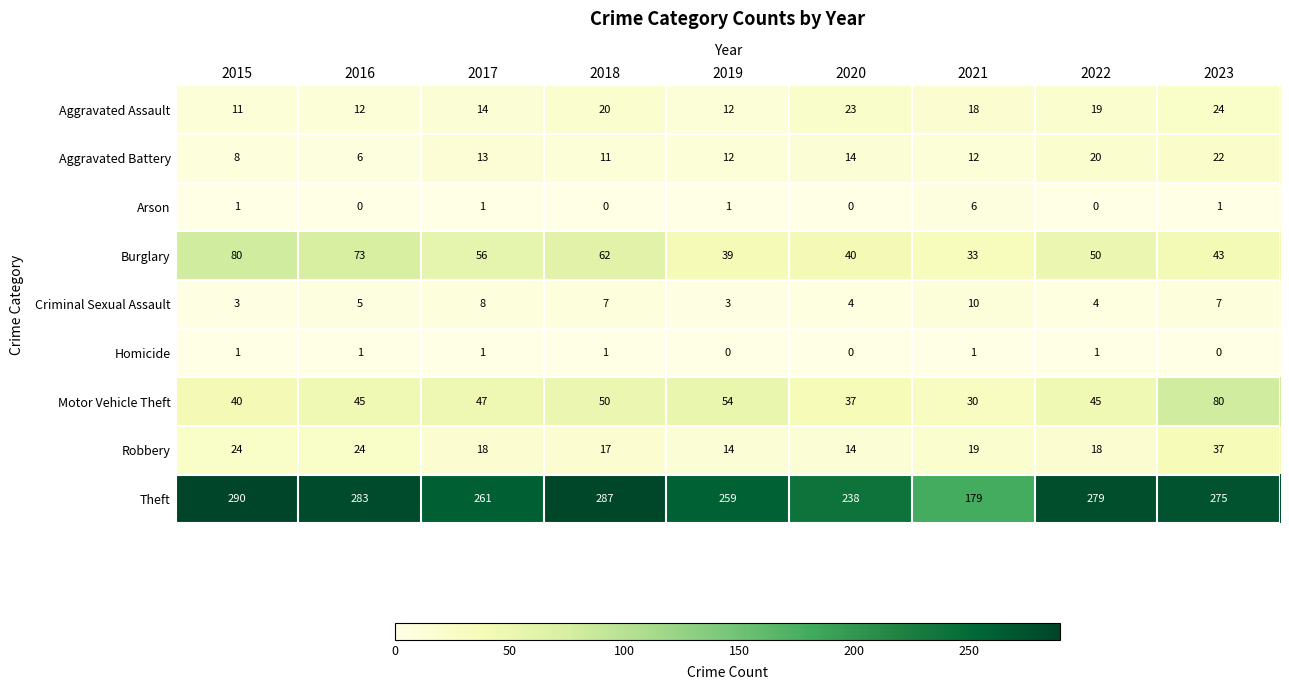

At which category does the chart reach its peak across all series?

2015